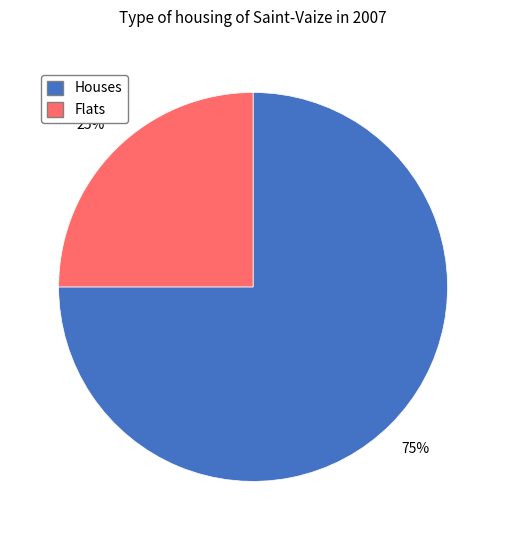

To the nearest percent, what is the average slice percentage?

50%